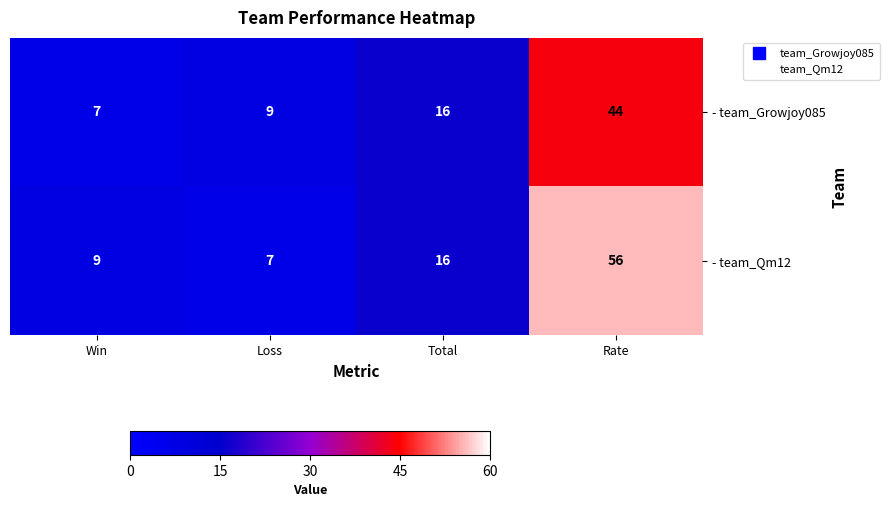

Which series has the largest range (max minus min)?

- team_Qm12